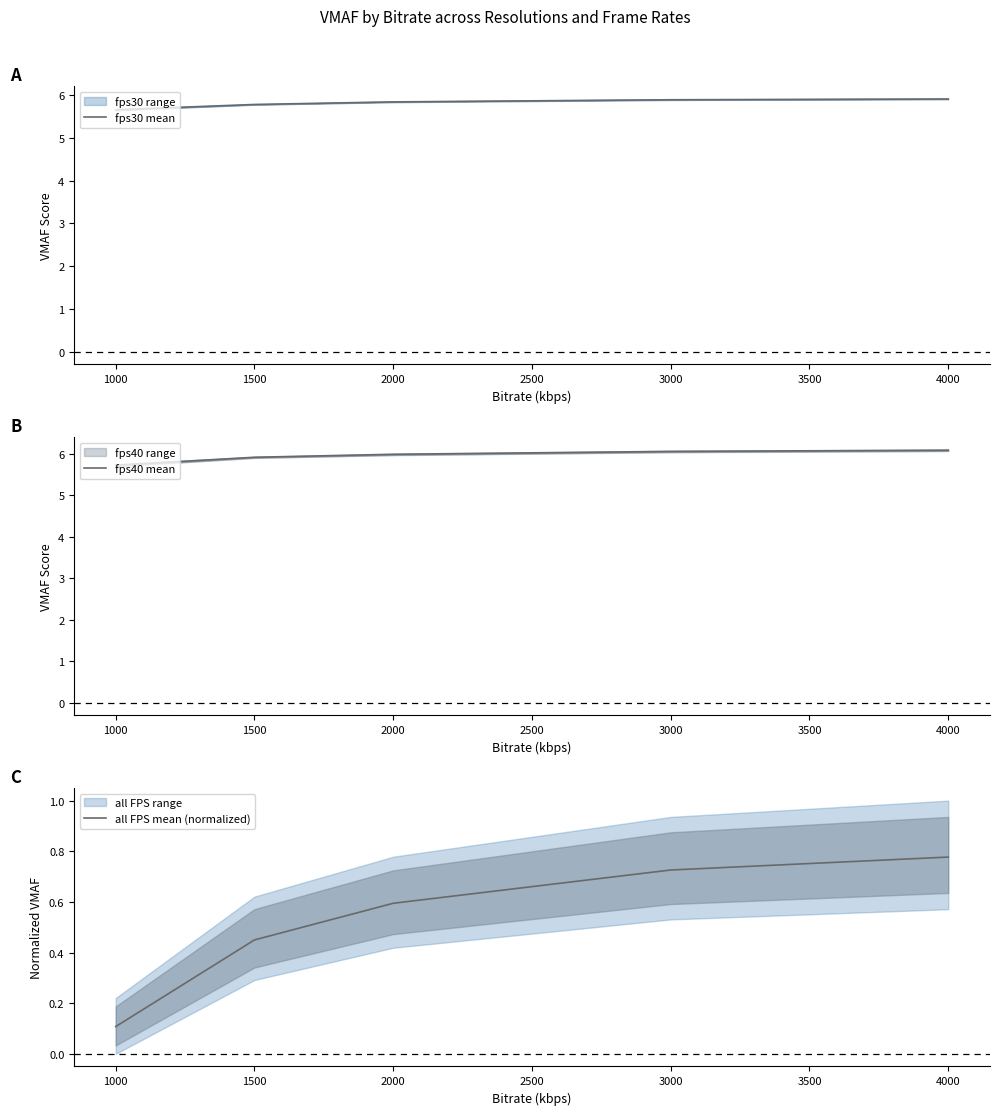

True or false: all FPS mean (normalized) and fps40 mean intersect in this chart.

False